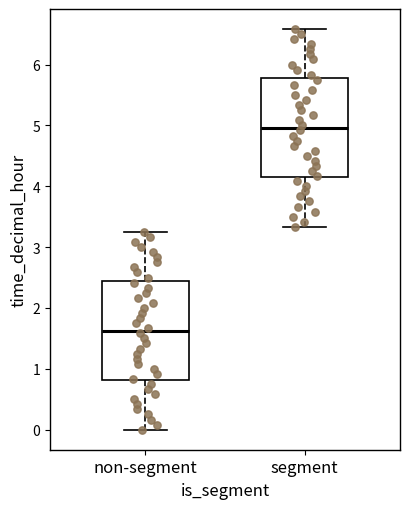

Reading left to right, read every box against the y-axis: the position of its median line, the range the box covers, and the ends of its whiskers. The values are not printed on the chart, so give them approximately, as read against the axis.

non-segment: median 1.6, box 0.8 to 2.4, whiskers 0.0 to 3.3
segment: median 5.0, box 4.1 to 5.8, whiskers 3.3 to 6.6